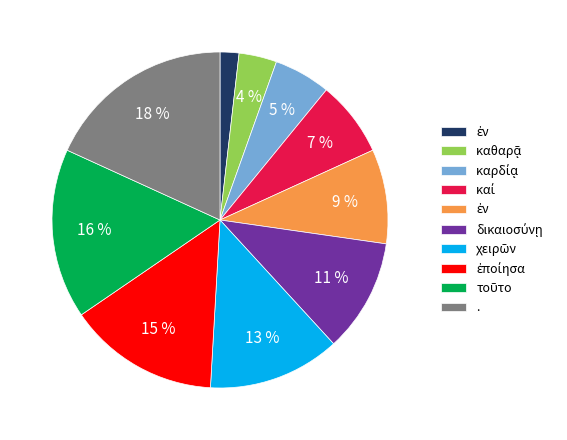

Is there any slice that represents more than half of the pie?

No